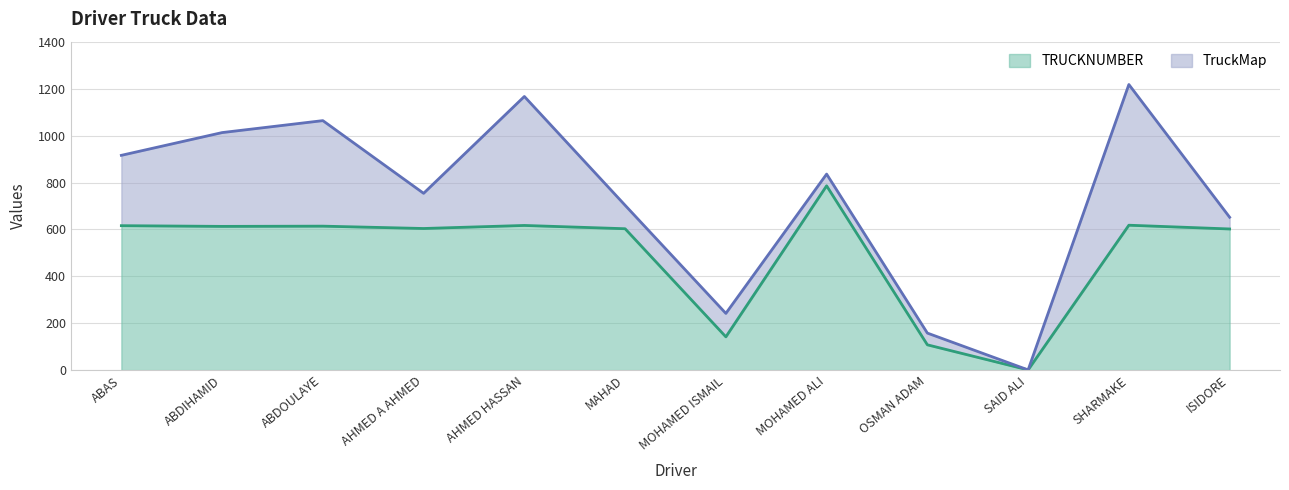

What is the label of the 8th point from the left?

MOHAMED ALI